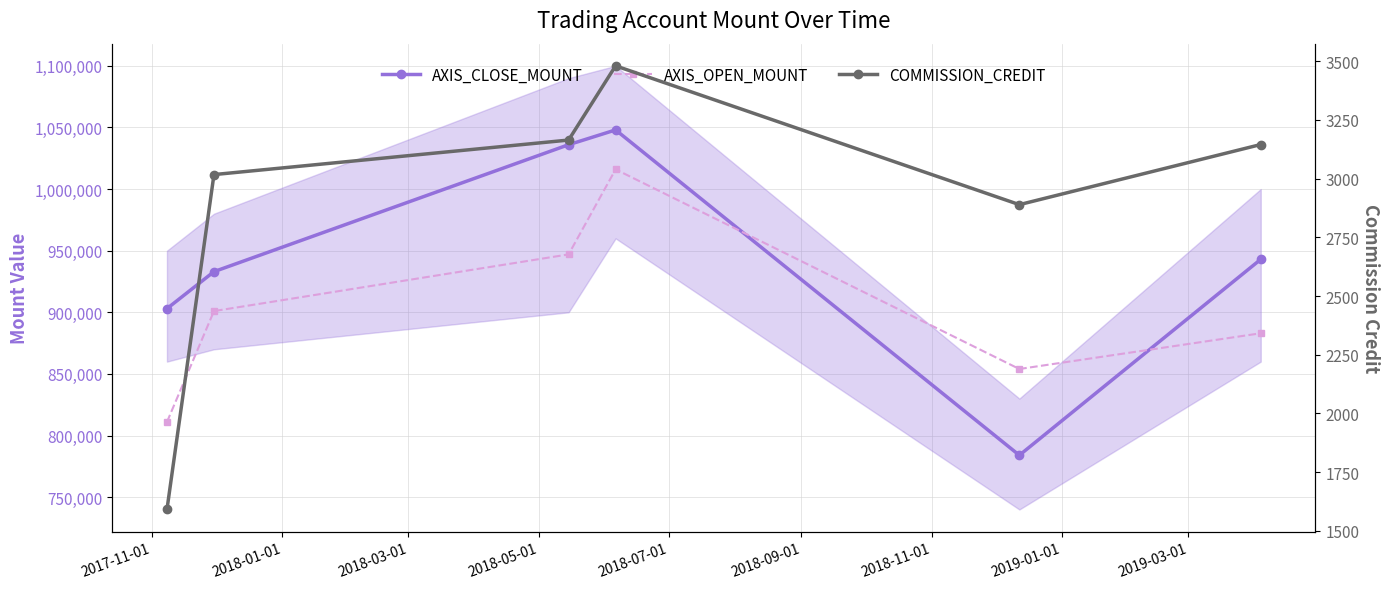

Reading left to right, transcribe all the data shown in this chart.

AXIS_CLOSE_MOUNT: 903000	933000	1036000	1048000	784000	943000
AXIS_OPEN_MOUNT: 811000	901000	947000	1016000	854000	883000
COMMISSION_CREDIT: 1591	3017	3164	3480	2889	3145